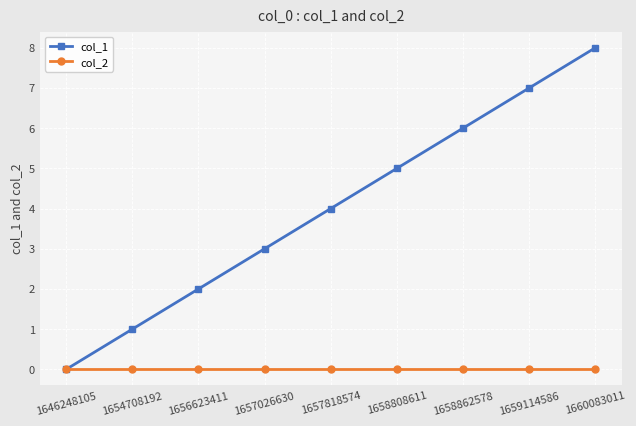

Reading left to right, what are all the values shown in this chart?

col_1: 1646248105=0	1654708192=1	1656623411=2	1657026630=3	1657818574=4	1658808611=5	1658862578=6	1659114586=7	1660083011=8
col_2: 1646248105=0	1654708192=0	1656623411=0	1657026630=0	1657818574=0	1658808611=0	1658862578=0	1659114586=0	1660083011=0